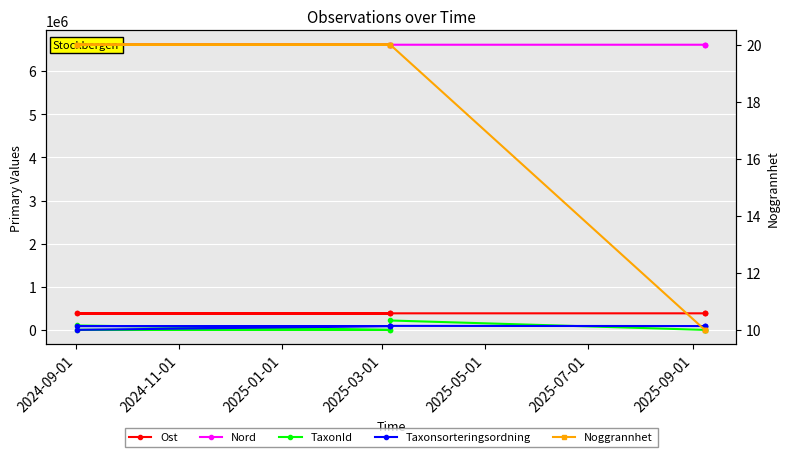

What value does the Ost series have at 2025-01-01?

387944